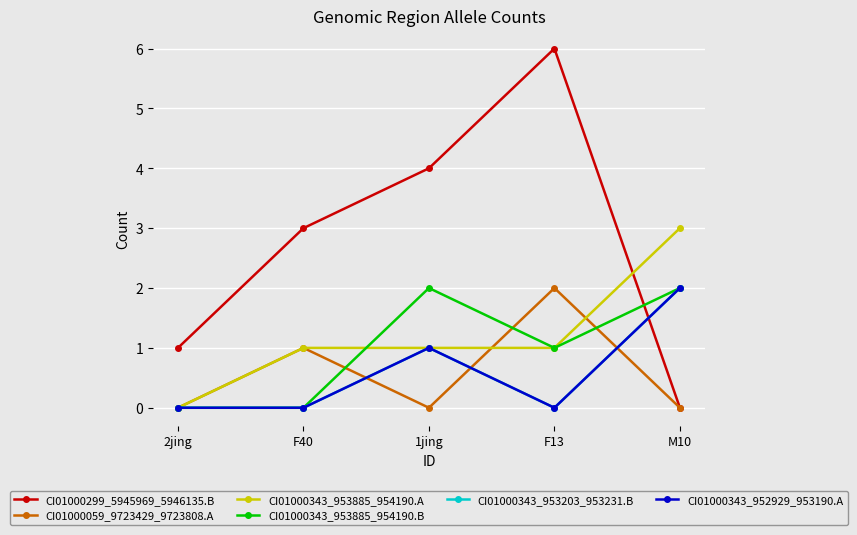

What position from the left is 2jing?

1